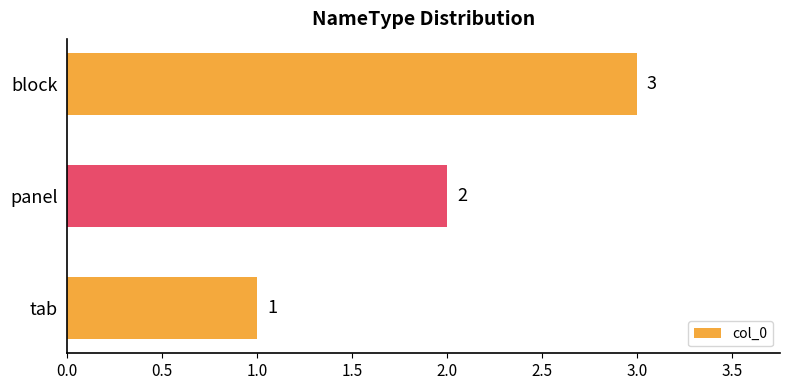

Are the bars horizontal?

Yes